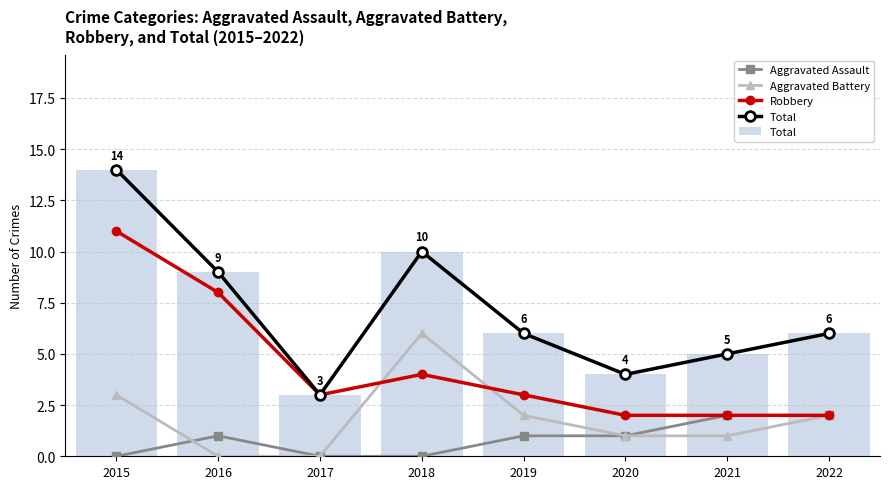

Is it true that Aggravated Battery equals 1 at 2022?

False